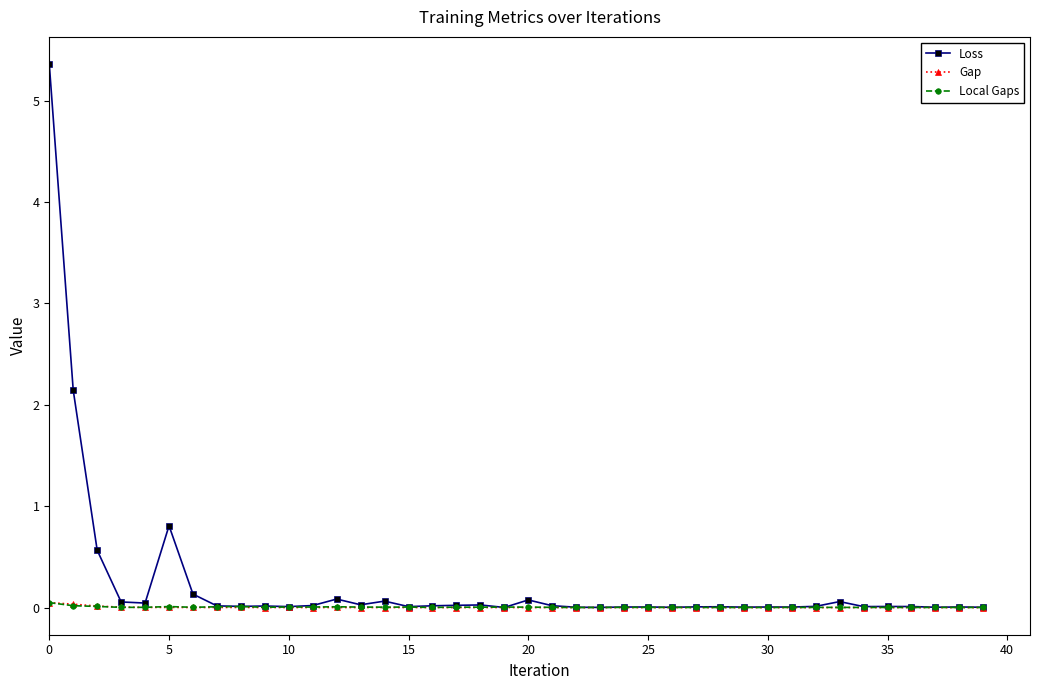

What are all the series names shown in the legend?

Loss, Gap, Local Gaps